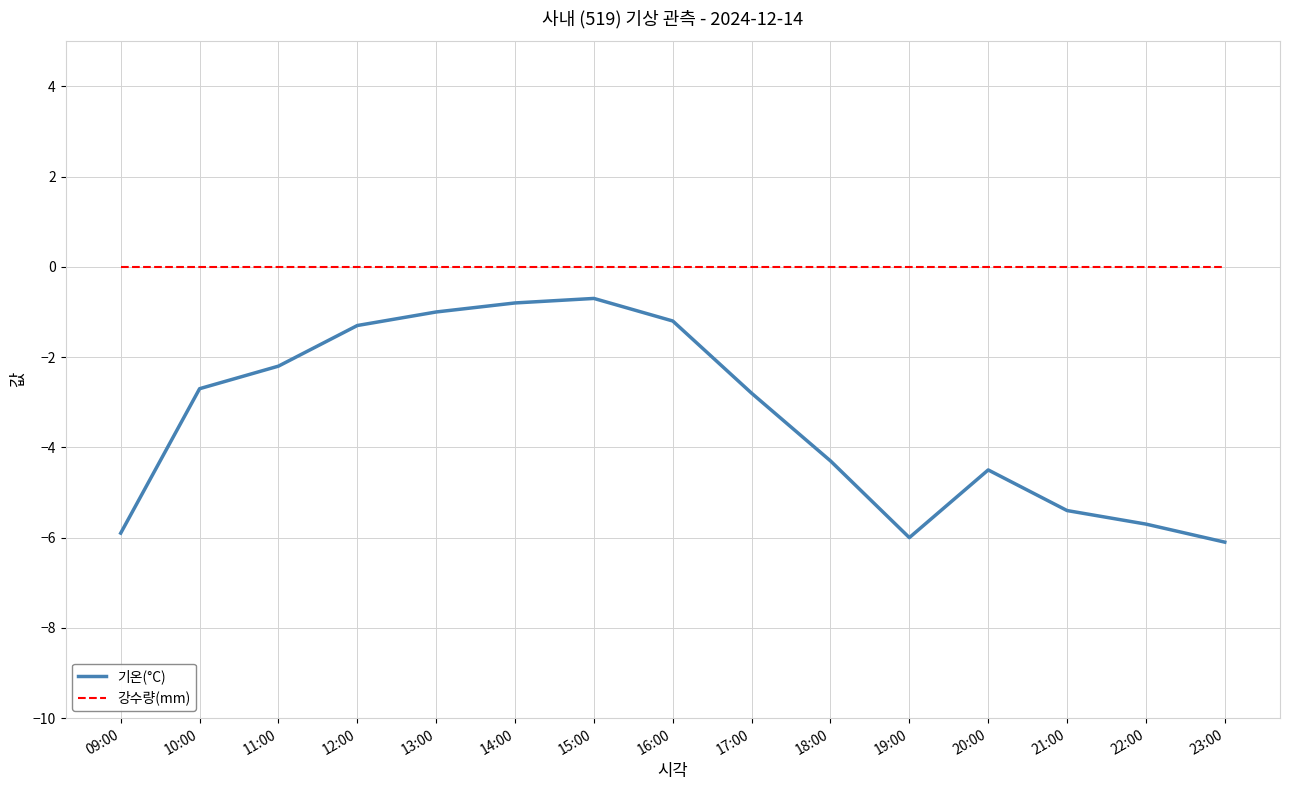

Which series has the largest range (max minus min)?

기온(°C)